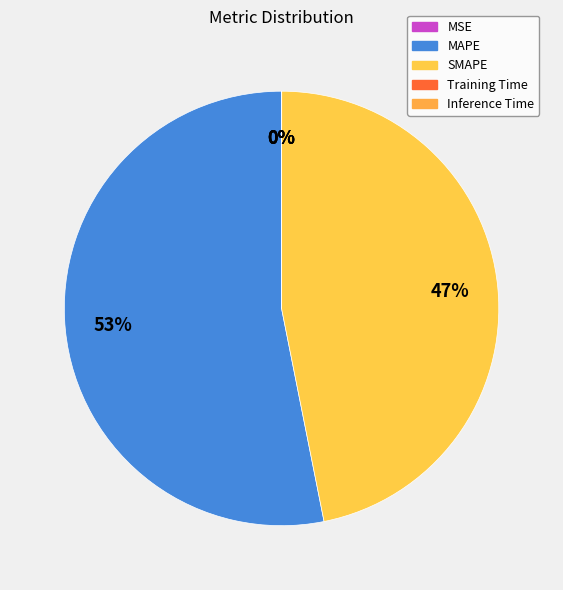

Which slice is the smallest?

Inference Time